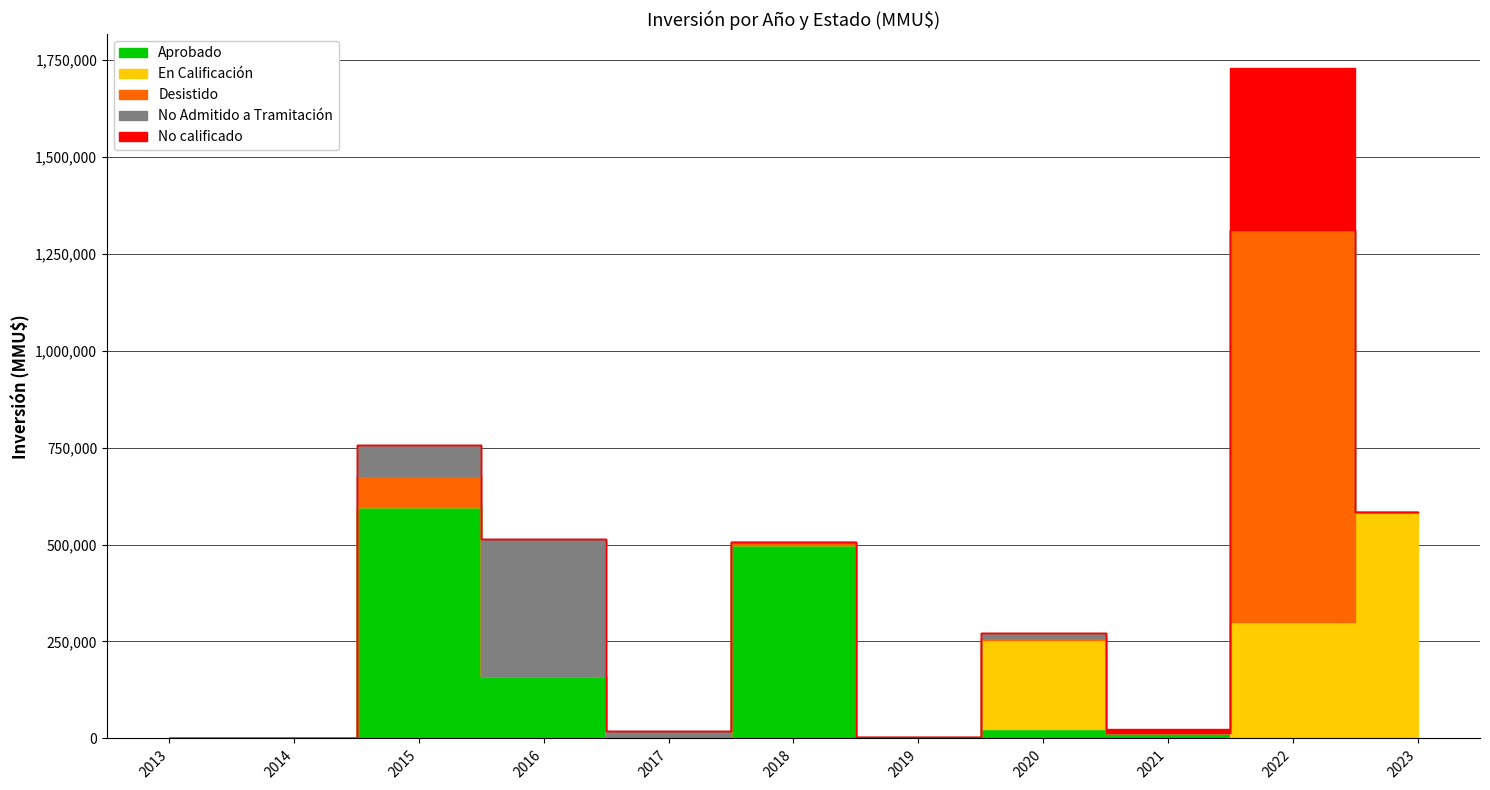

The value of No calificado at 2014 is 0. True or false?

True